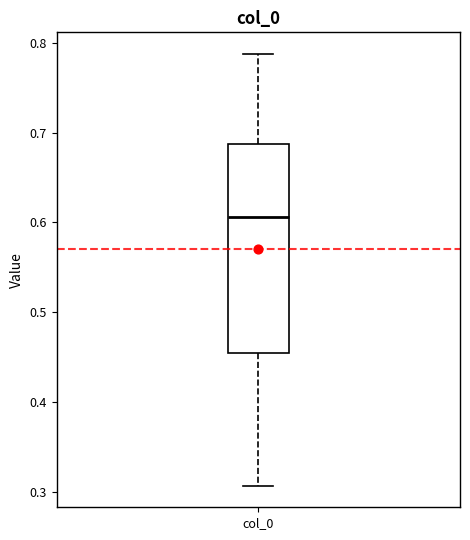

Where does the lower whisker of the box for col_0 end on the y-axis? The values are not printed on the chart, so give them approximately, as read against the axis.

0.31